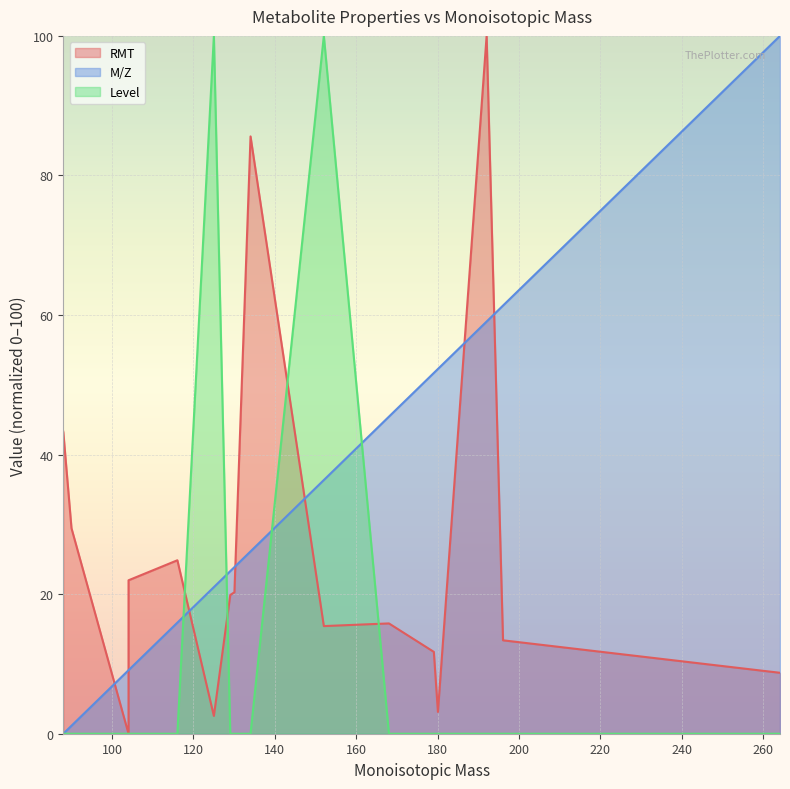

What are all the series names shown in the legend?

RMT, M/Z, Level